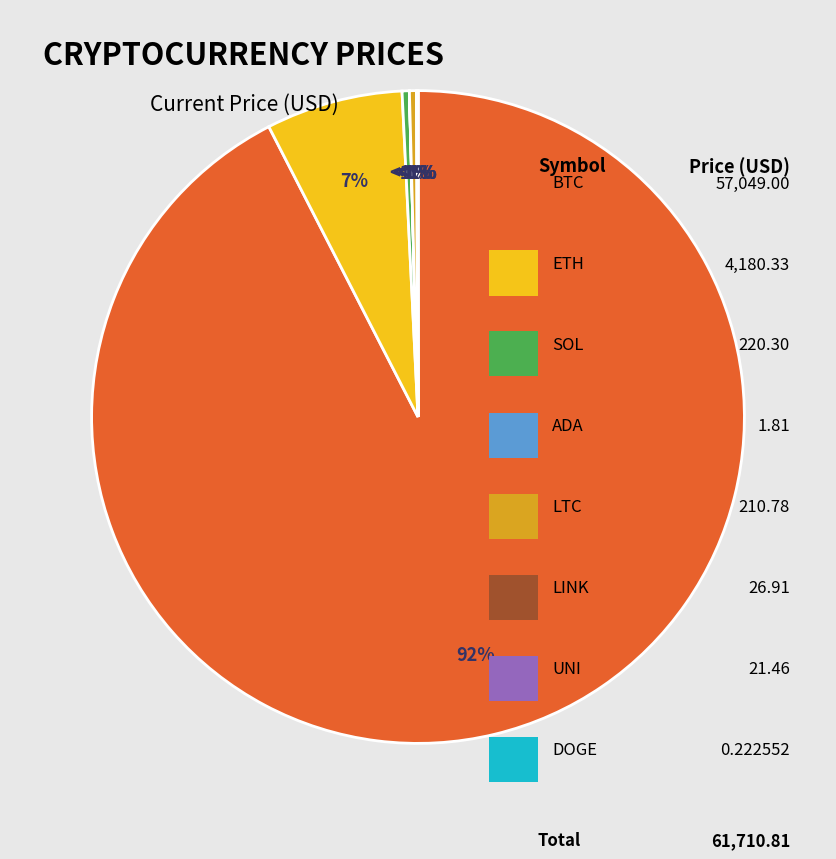

Which slice is the largest?

btc